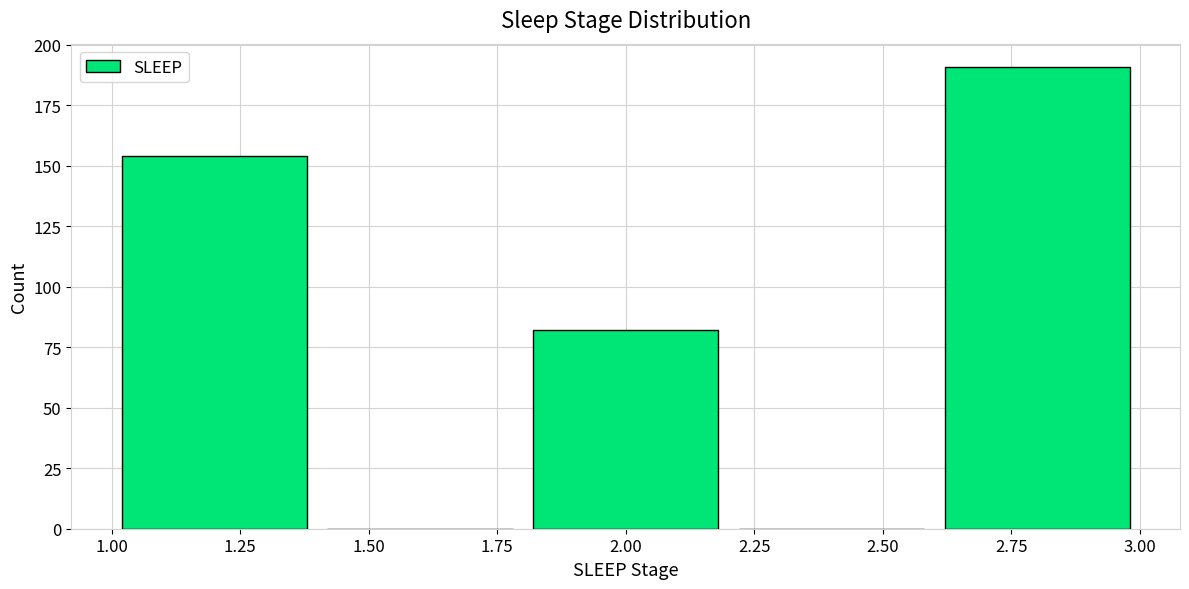

Reading left to right, transcribe this chart: for each bar, give the range it covers on the x-axis and its height. The values are not printed on the chart, so give them approximately, as read against the axis.

1.0 to 1.4: 155
1.4 to 1.8: 0
1.8 to 2.2: 80
2.2 to 2.6: 0
2.6 to 3.0: 190